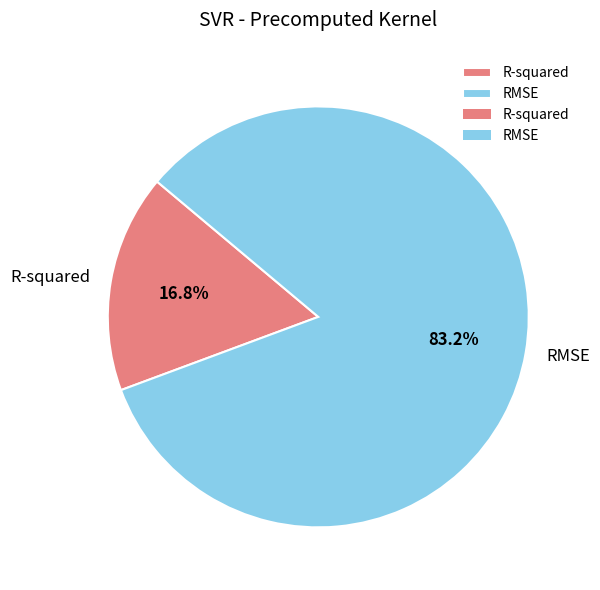

What portion of the pie excludes R-squared?

83.2%